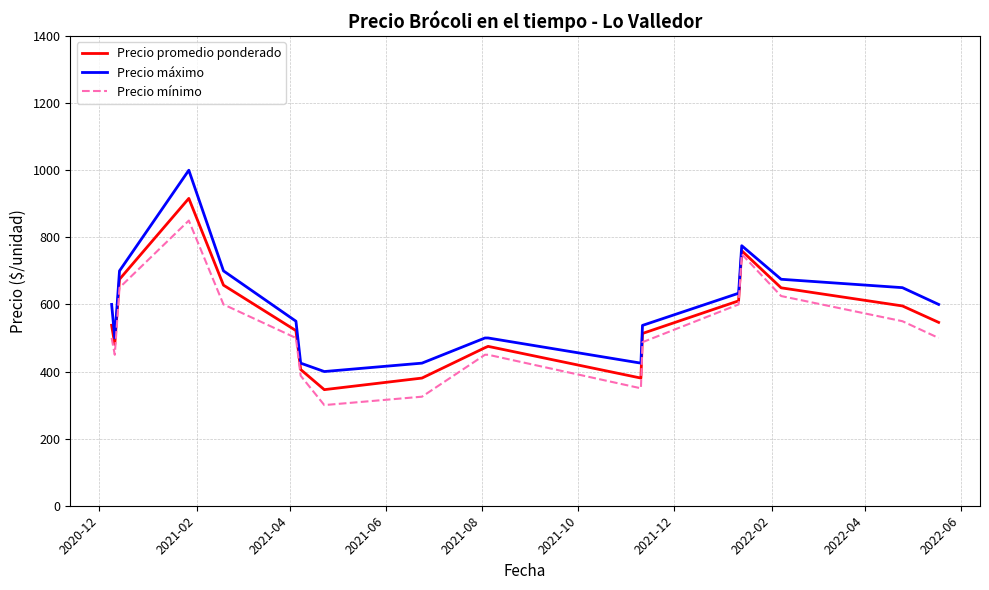

Does the chart display data point markers on the line(s)?

No